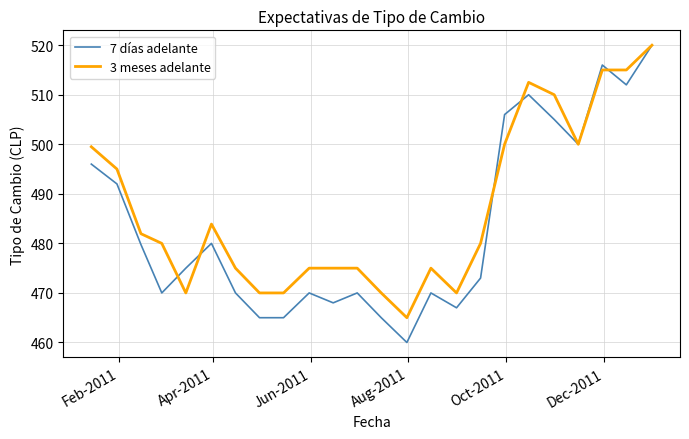

Which series has the widest spread of values?

7 días adelante